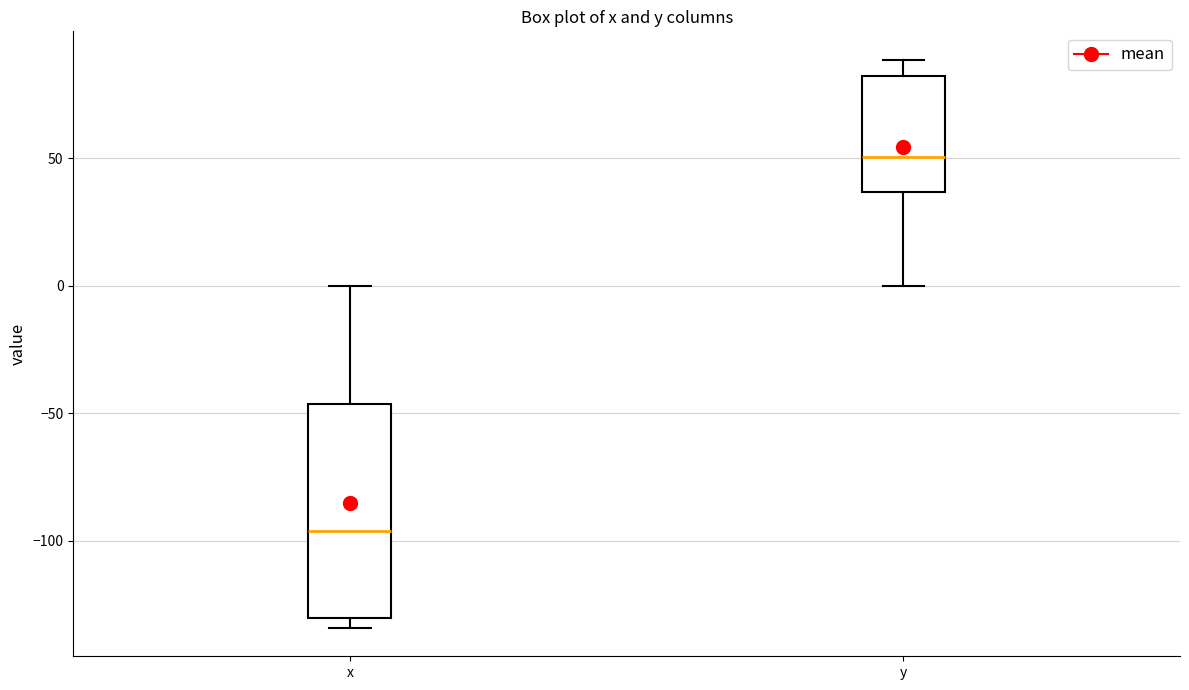

Which box is the tallest, from its lower edge to its upper edge?

x